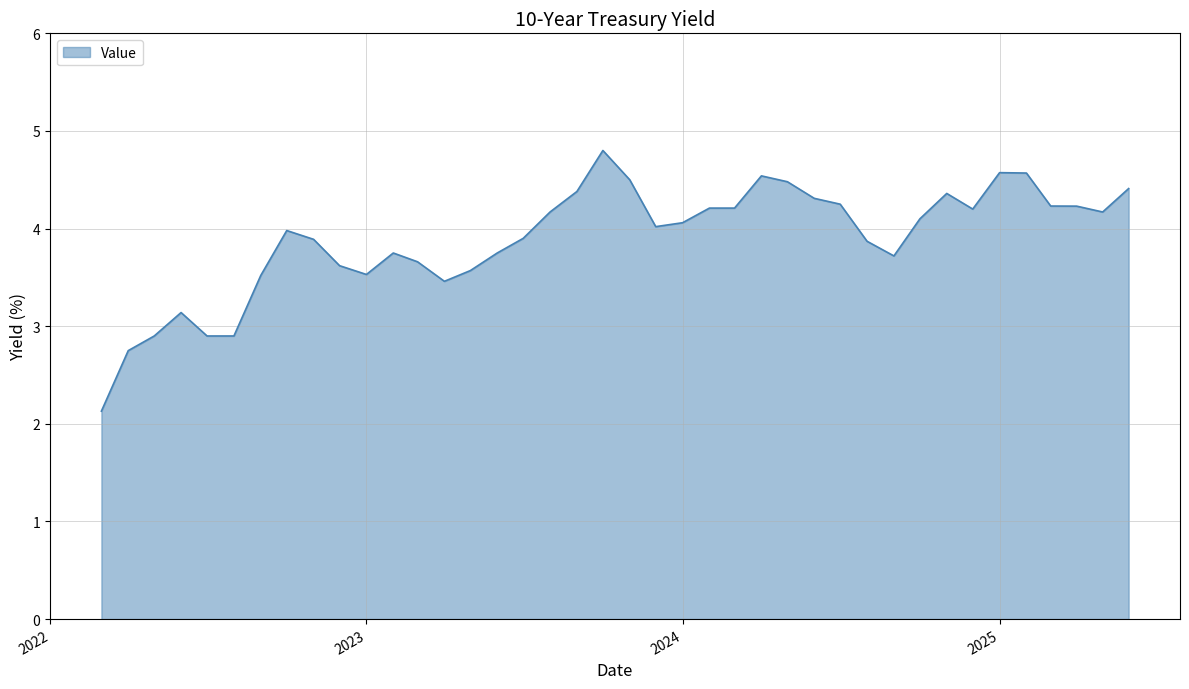

What is the difference between the maximum and minimum values?

2.7